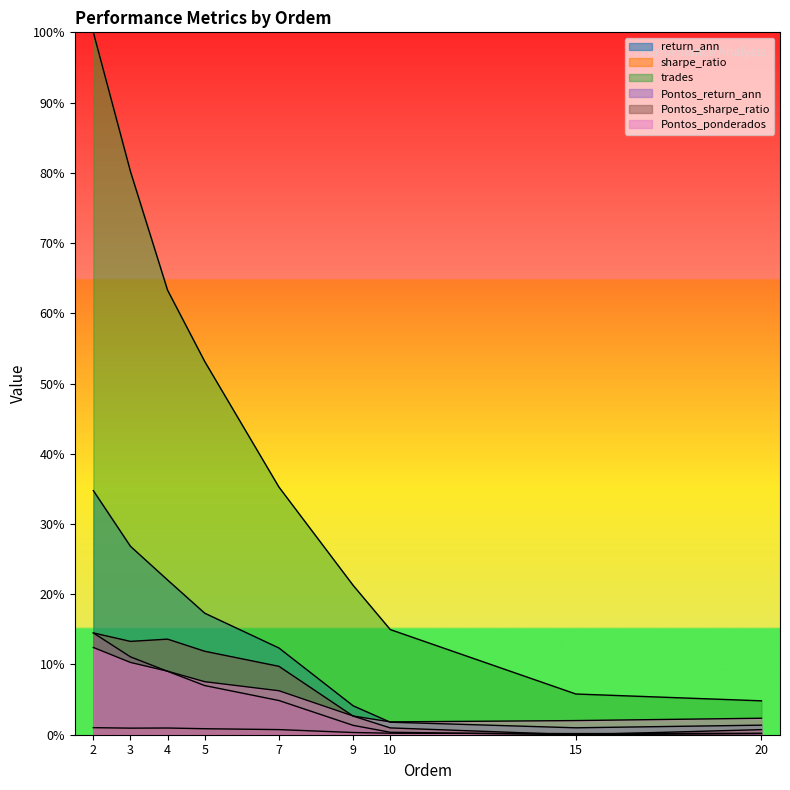

What is the sum of the sharpe_ratio values at 4 and 3?

1.9